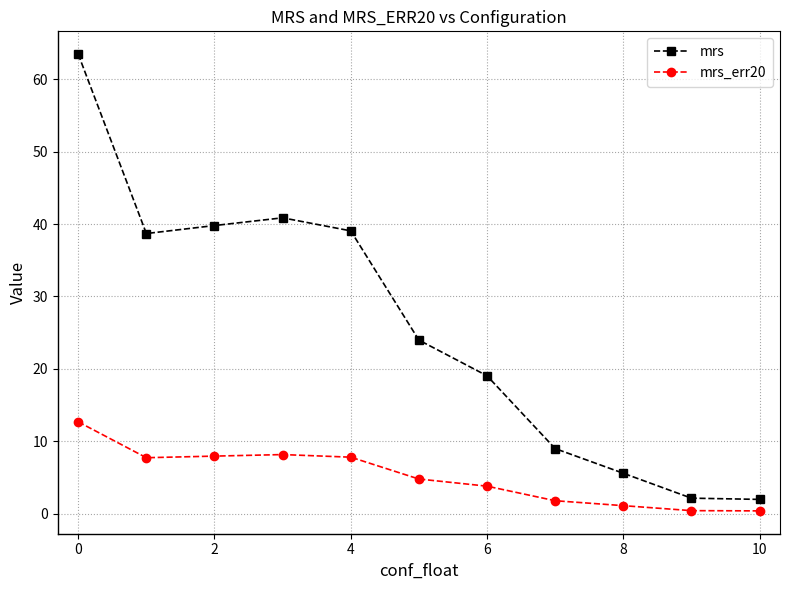

What is the difference between the second highest and minimum values in the mrs series?

38.9